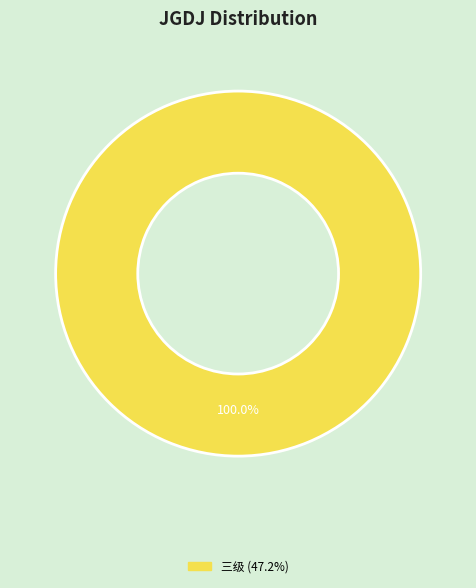

Is there any slice that represents more than half of the pie?

Yes